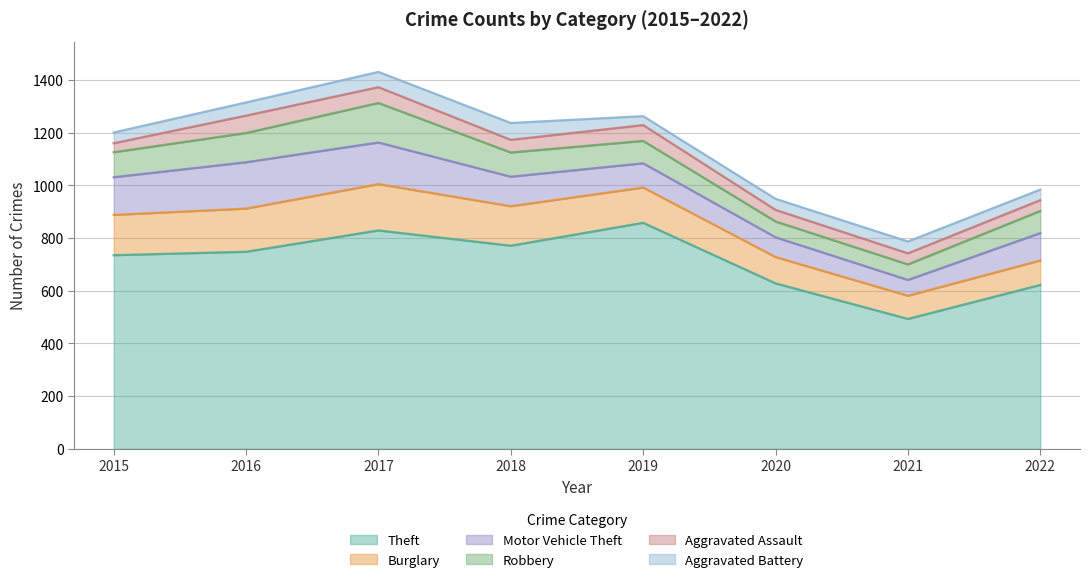

Is the value of Theft at 2022 greater than the value of Aggravated Assault at 2019?

Yes